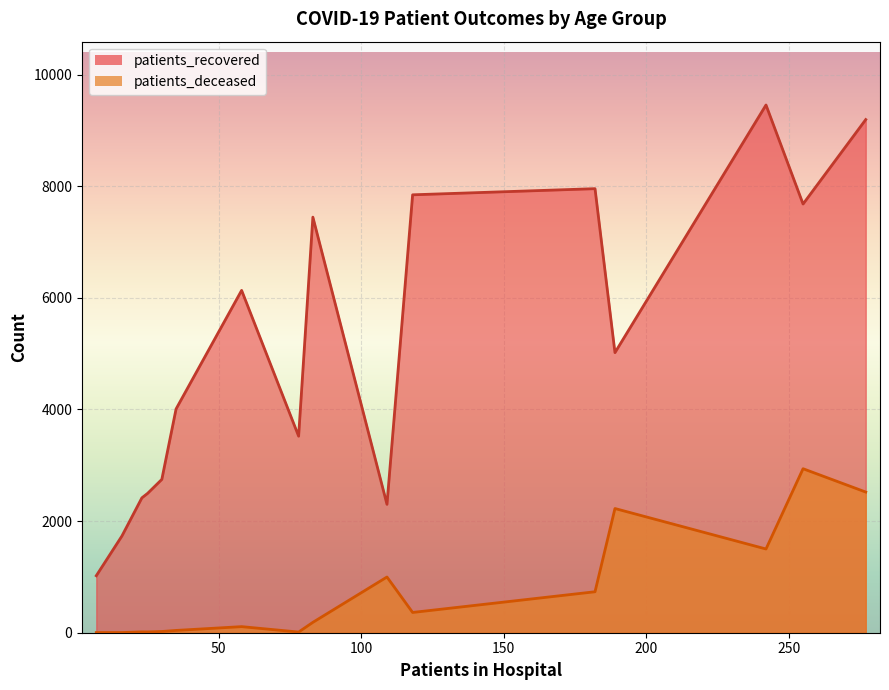

What is the difference between the maximum and minimum values in the patients_deceased series?

2935